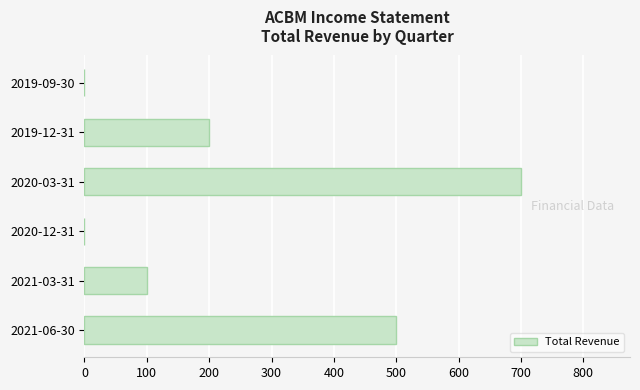

What is the average value?

250